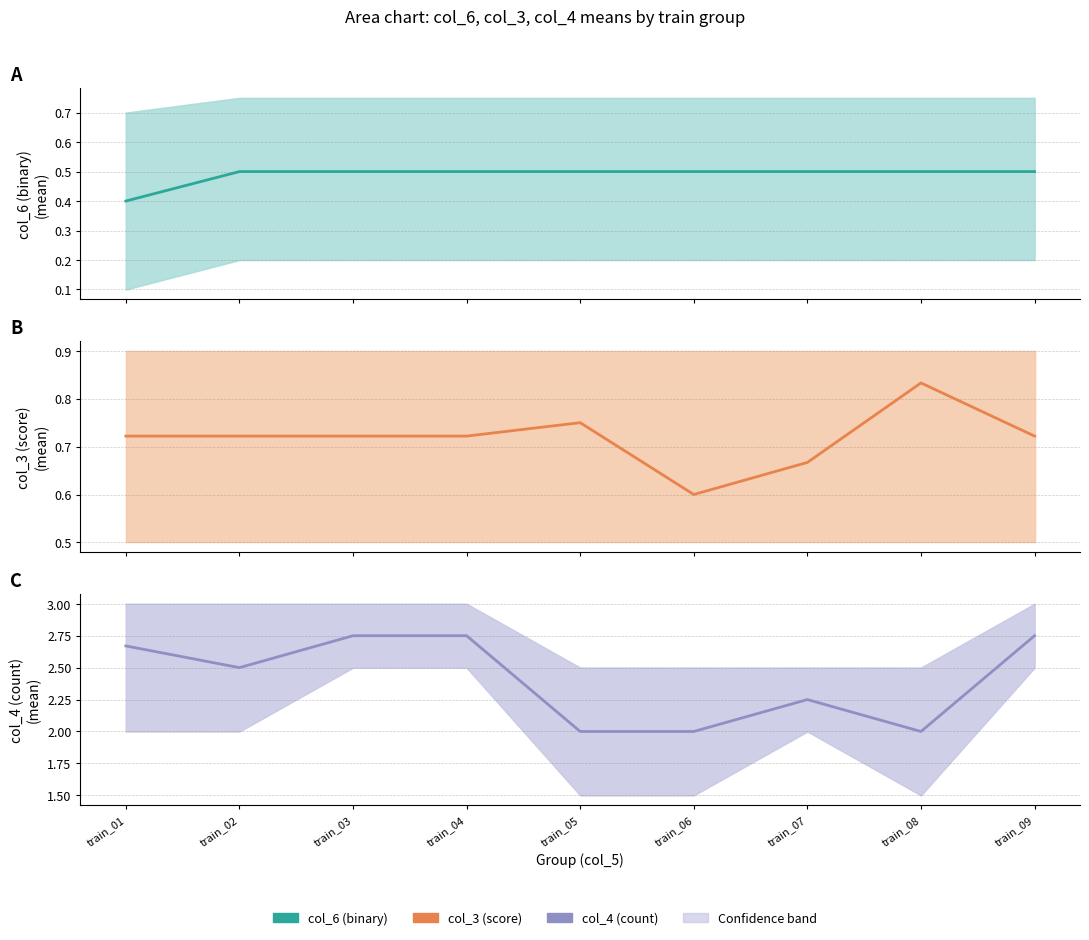

Rank the categories by value from highest to lowest.

train_03, train_04, train_09, train_01, train_02, train_07, train_05, train_06, train_08